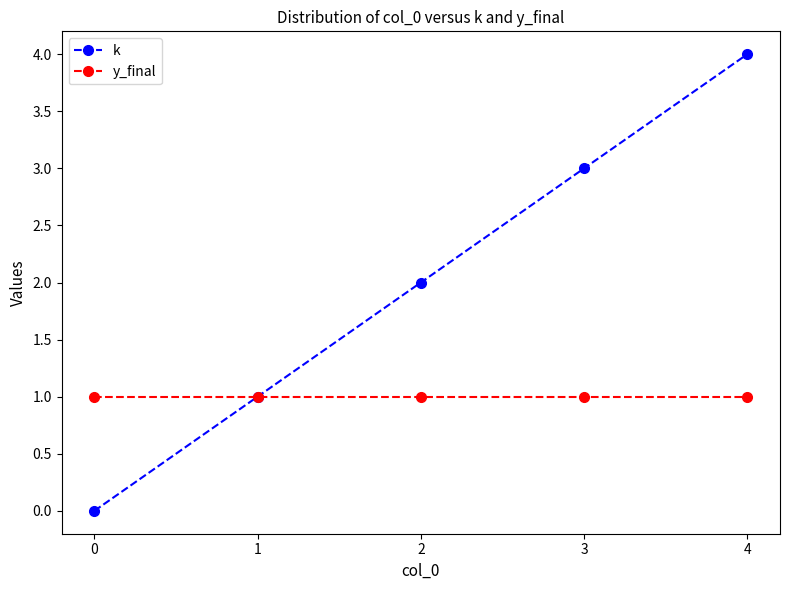

What is the value of the y_final point at the 5th from the left?

1